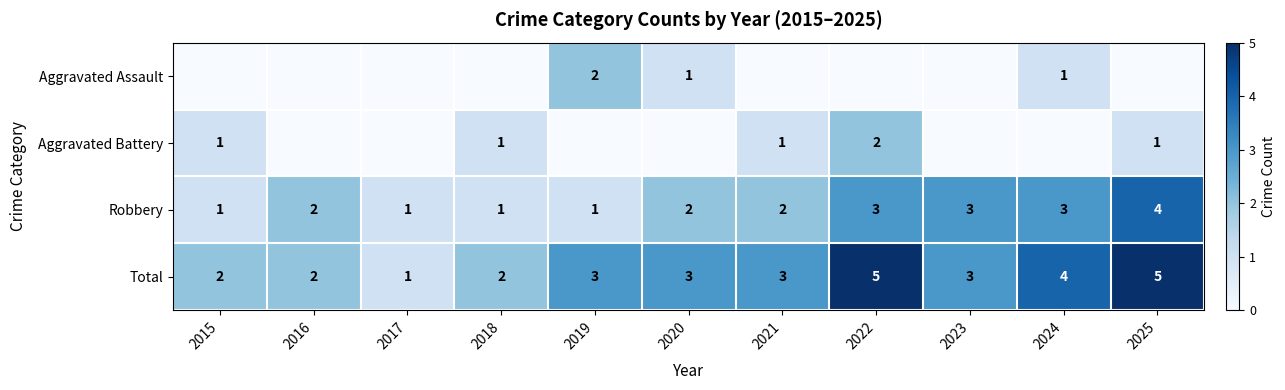

Is the value of Total at 2015 greater than the value of Robbery at 2022?

No